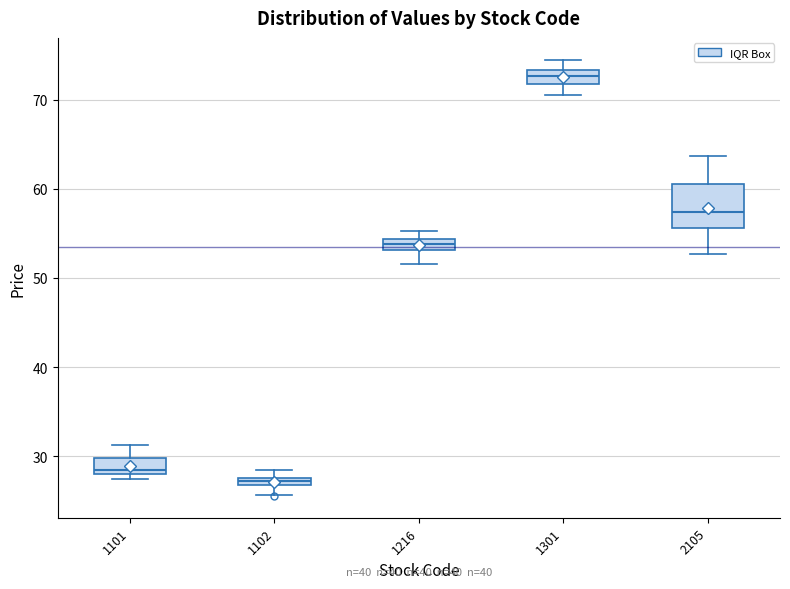

Which box's median line is the lowest?

1102